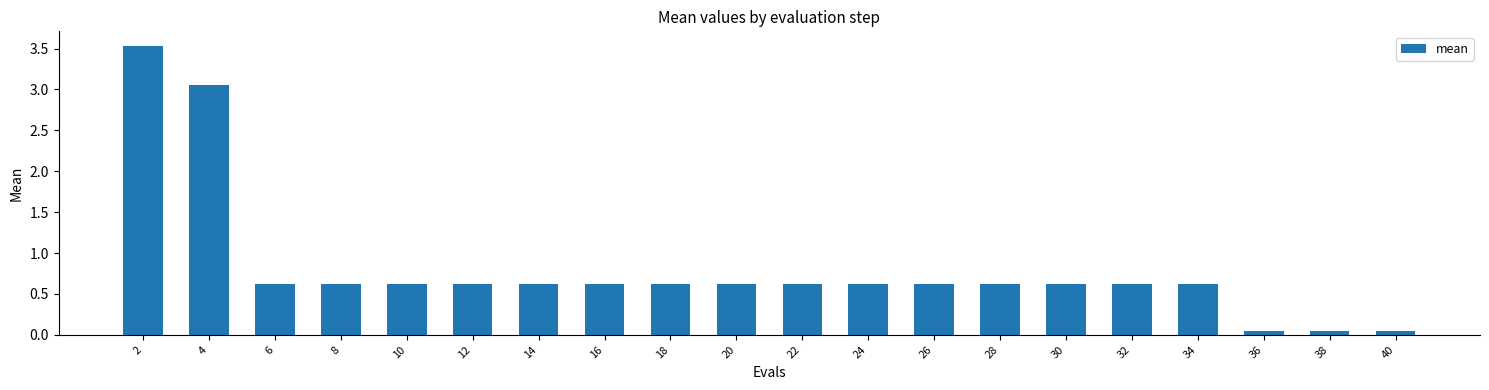

The chart shows a value of 1.1 at 22. True or false?

False